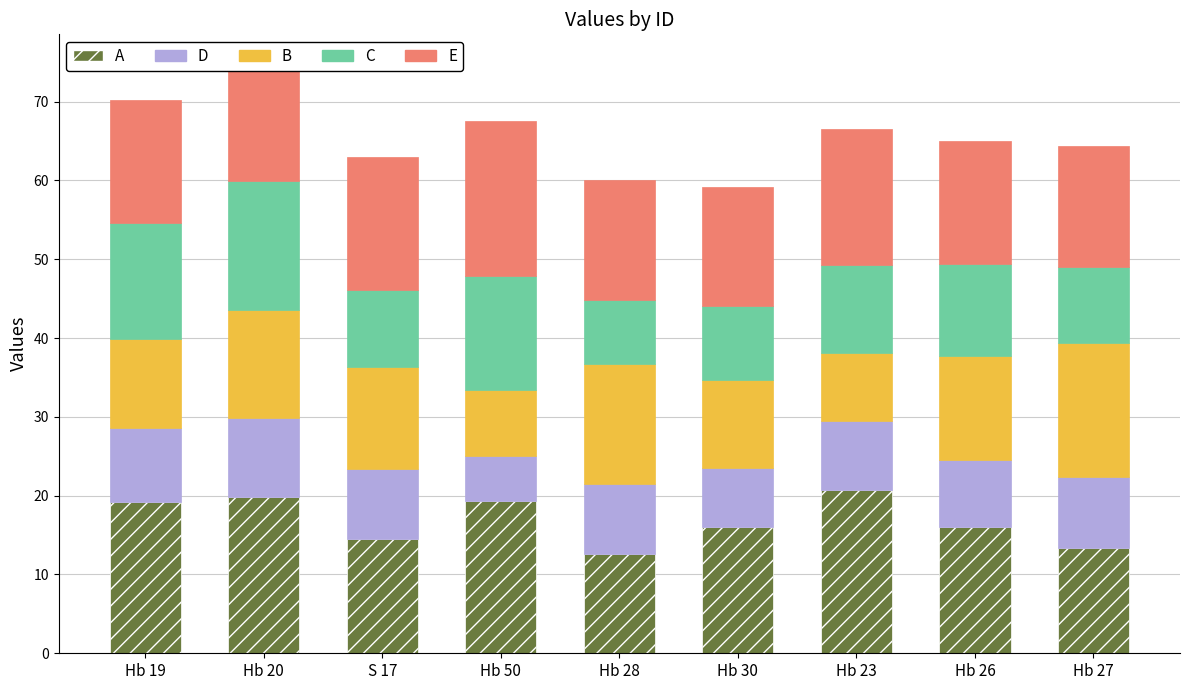

Reading right to left, list all the values displayed in this chart.

A: Hb 27=13.4	Hb 26=16.0	Hb 23=20.7	Hb 30=16.0	Hb 28=12.5	Hb 50=19.3	S 17=14.5	Hb 20=19.9	Hb 19=19.2
D: Hb 27=9.0	Hb 26=8.5	Hb 23=8.7	Hb 30=7.5	Hb 28=8.9	Hb 50=5.8	S 17=8.9	Hb 20=9.9	Hb 19=9.5
B: Hb 27=17.0	Hb 26=13.2	Hb 23=8.6	Hb 30=11.2	Hb 28=15.2	Hb 50=8.3	S 17=12.9	Hb 20=13.8	Hb 19=11.2
C: Hb 27=9.7	Hb 26=11.7	Hb 23=11.2	Hb 30=9.4	Hb 28=8.1	Hb 50=14.5	S 17=9.8	Hb 20=16.3	Hb 19=14.8
E: Hb 27=15.2	Hb 26=15.6	Hb 23=17.2	Hb 30=15.0	Hb 28=15.3	Hb 50=19.6	S 17=16.9	Hb 20=14.9	Hb 19=15.6